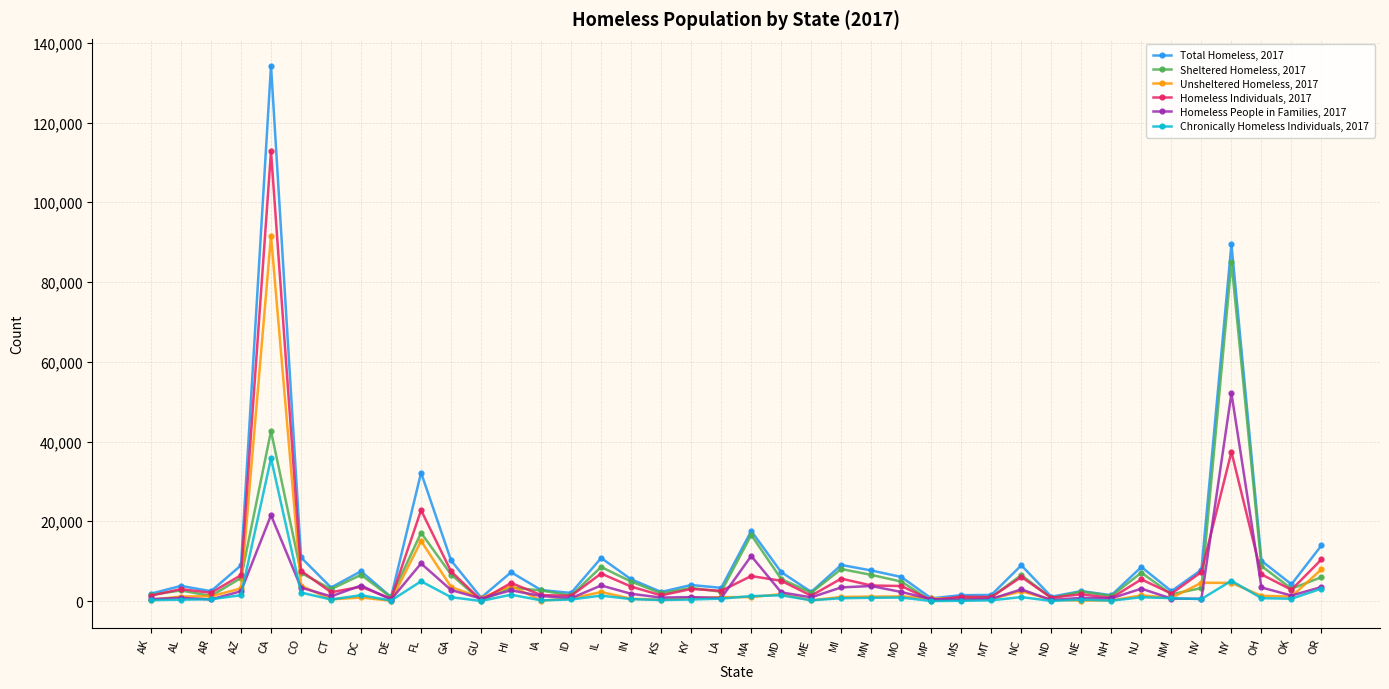

The value of Homeless Individuals, 2017 at NM is 1865. True or false?

True